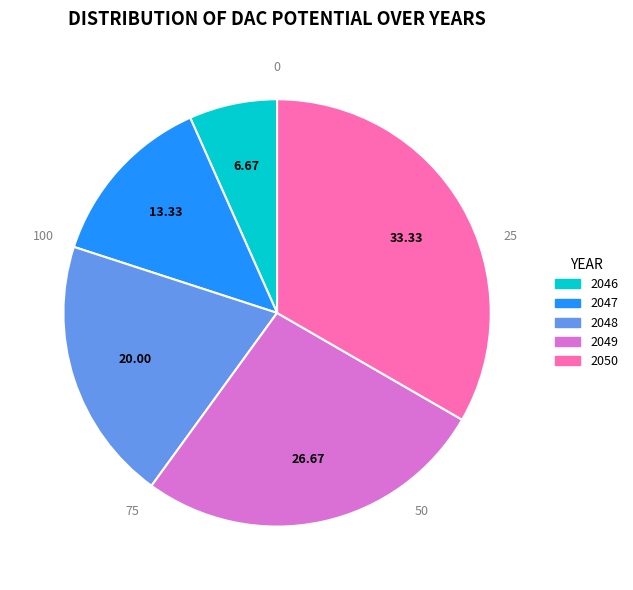

Rank the categories by value from highest to lowest.

2050, 2049, 2048, 2047, 2046